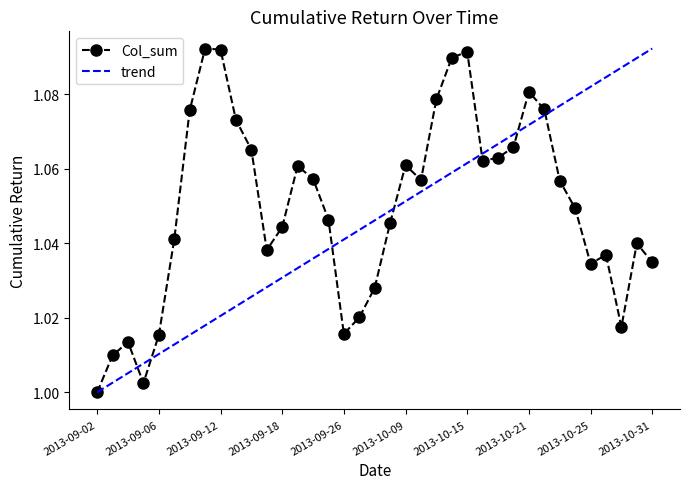

Which category has the highest value across all series?

2013-09-11